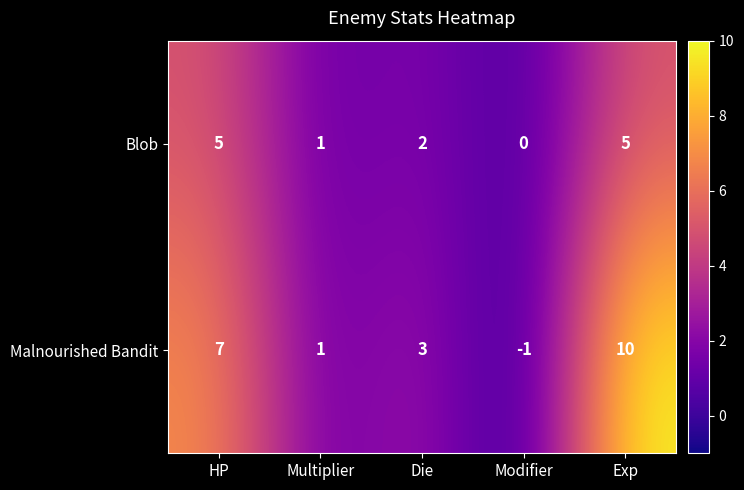

How many Malnourished Bandit values are between 1 and 7?

3